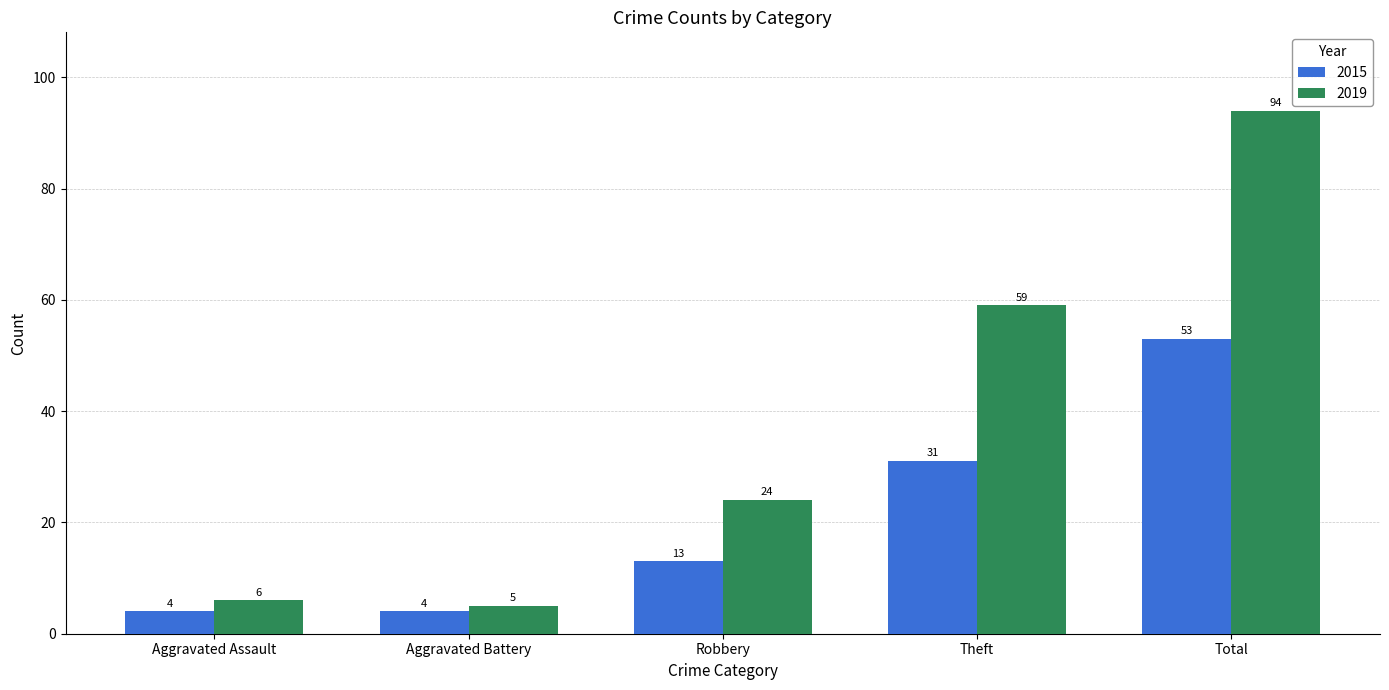

At which label does 2015 reach its peak?

Total